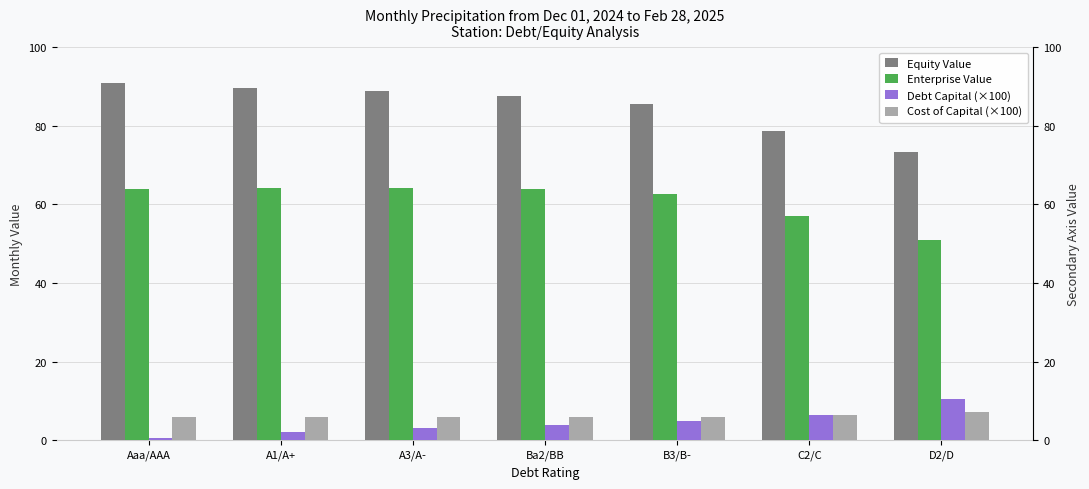

What is the difference between the Debt Capital (×100) values at B3/B- and D2/D?

5.5